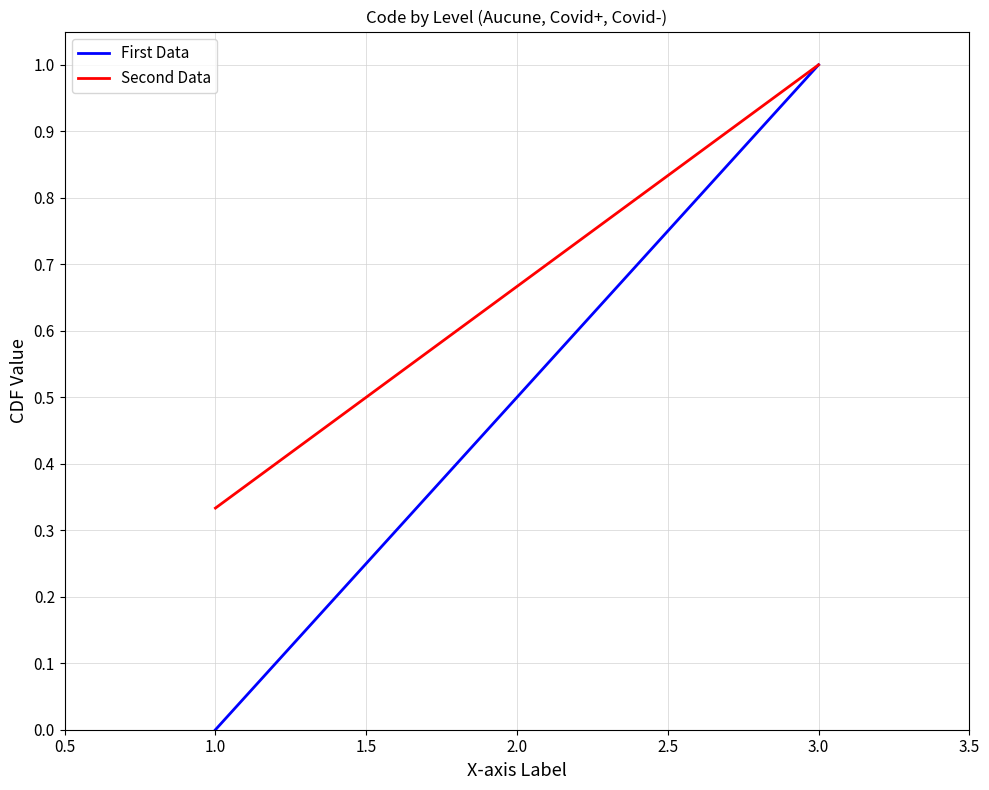

Is it true that Second Data equals 0.2 at 1.0?

False